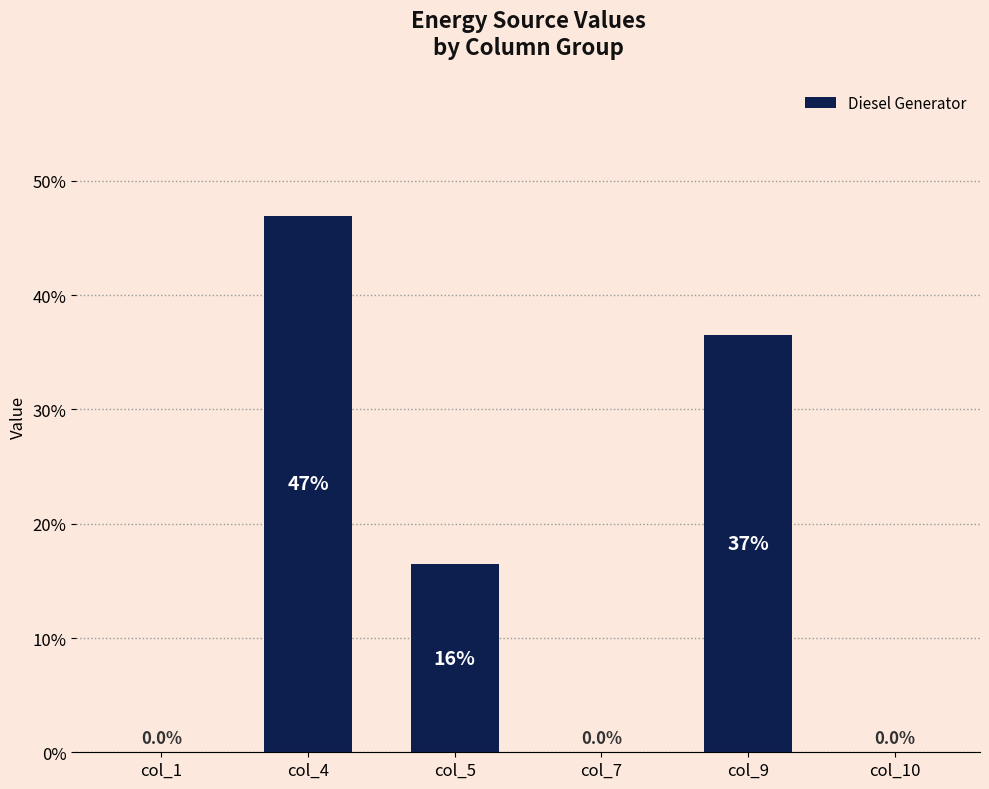

How many data points are above 16?

3